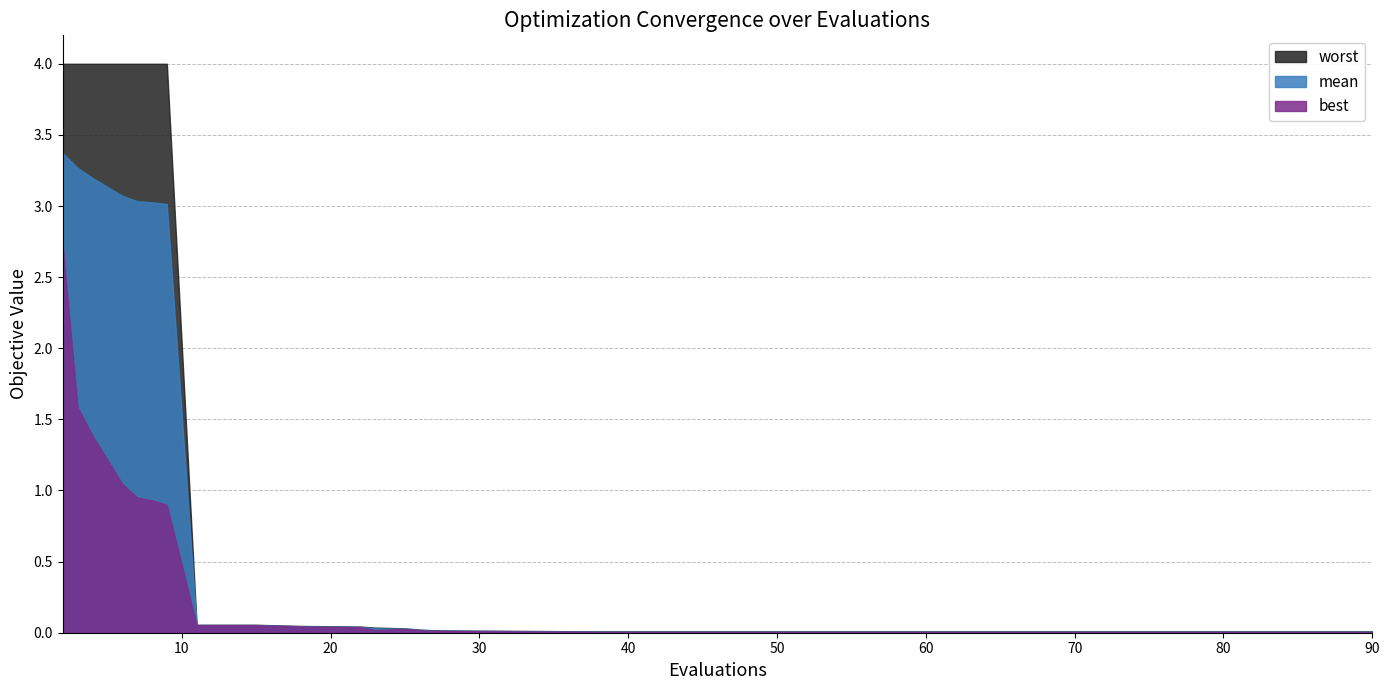

Between 24 and 10, which is larger?

10